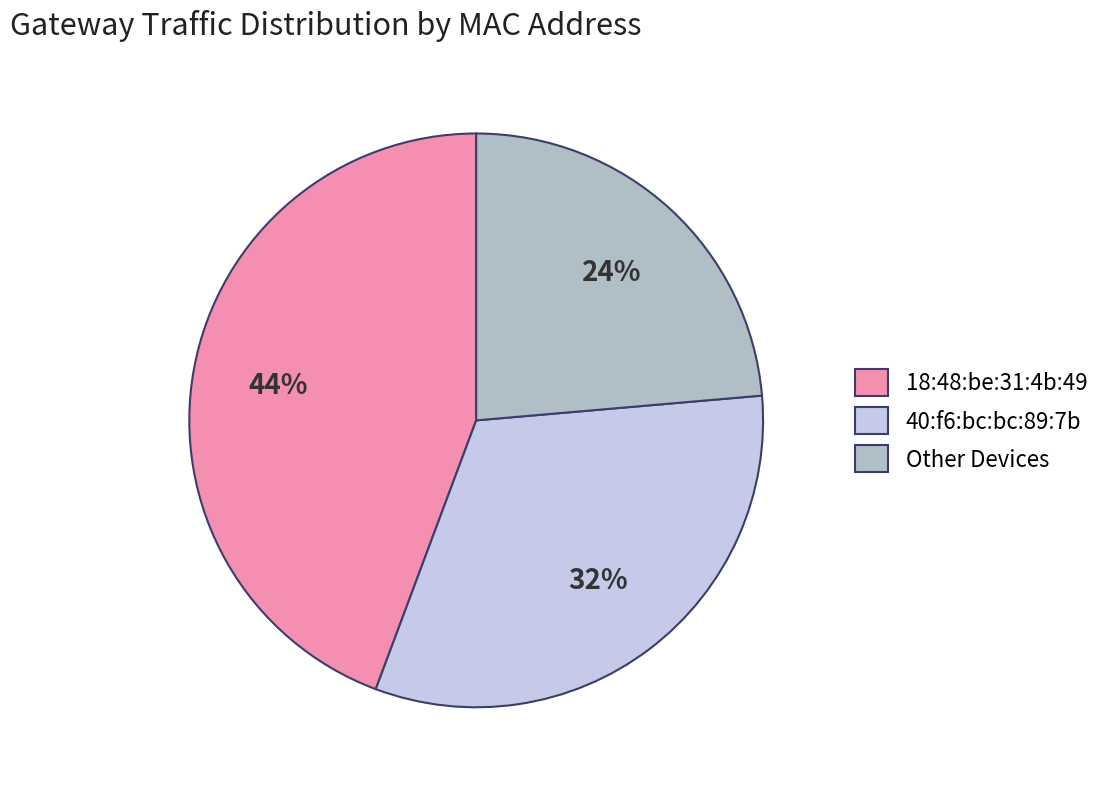

Which has a higher value, 40:f6:bc:bc:89:7b or 18:48:be:31:4b:49?

18:48:be:31:4b:49